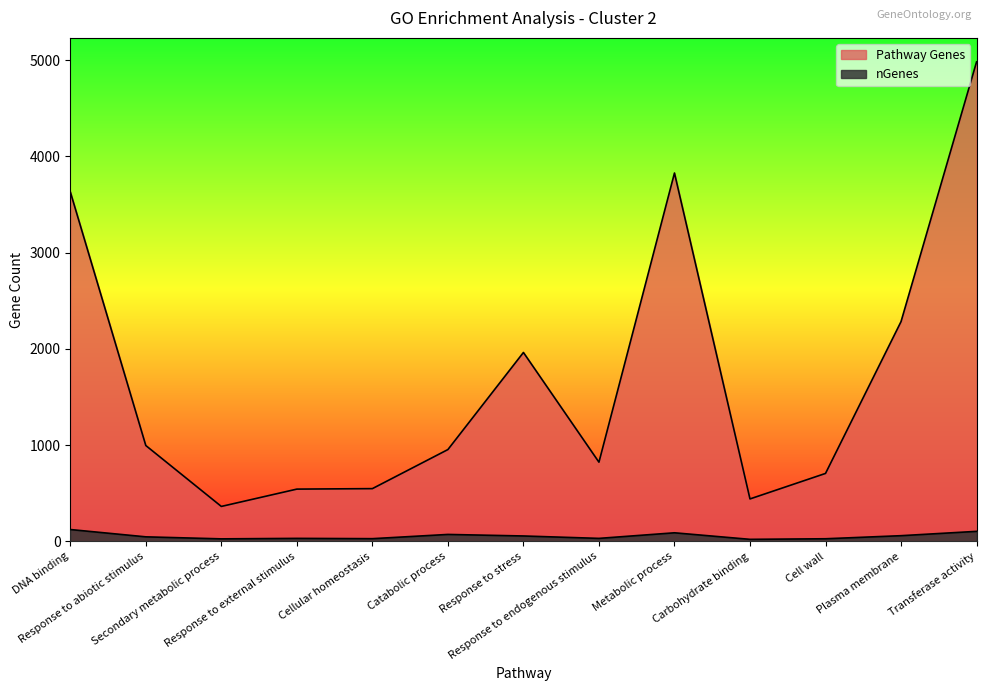

At which category is the sum across all series the highest?

Transferase activity